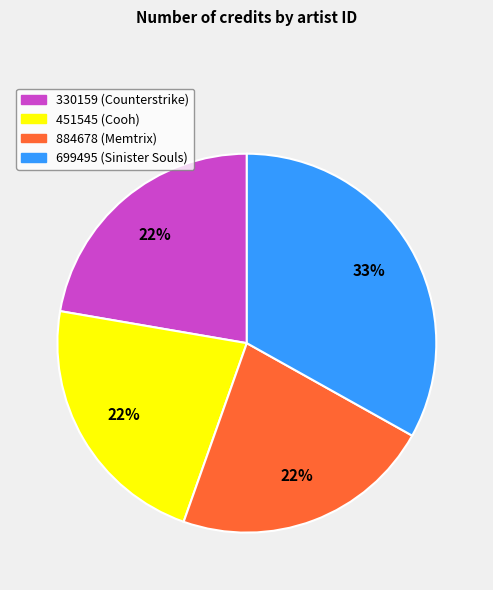

What is the largest slice in the pie chart?

699495 (Sinister Souls)